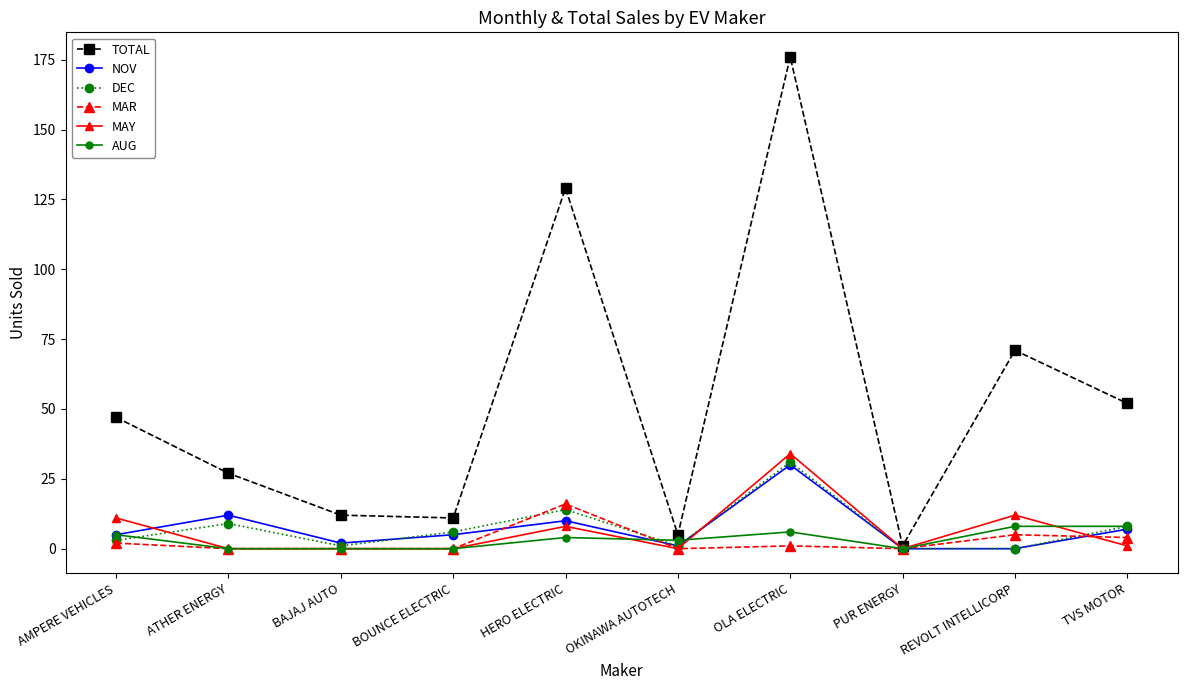

How many data points does each series have?

10